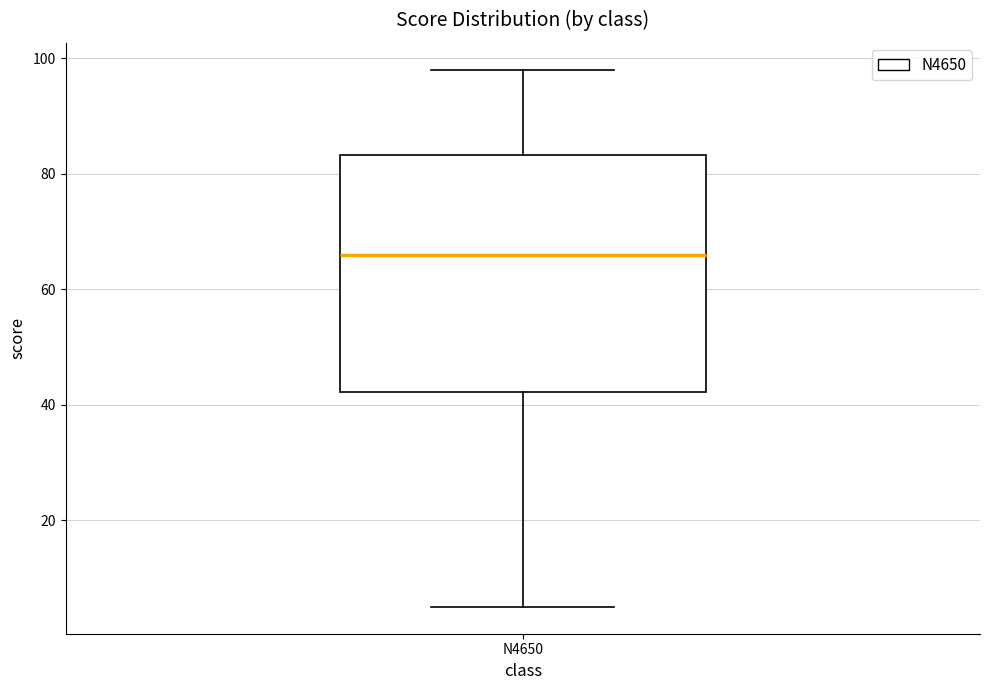

Read this box plot against the y-axis: the position of the median line, the range covered by the box, and the ends of both whiskers. The values are not printed on the chart, so give them approximately, as read against the axis.

median 66, box 42 to 84, whiskers 6 to 98